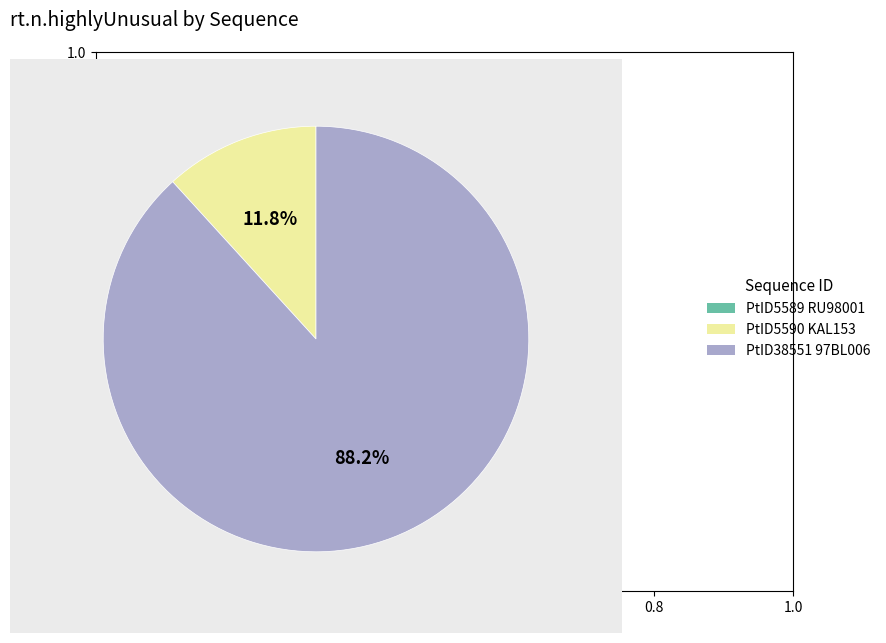

What is the largest slice in the pie chart?

PtID38551 97BL006